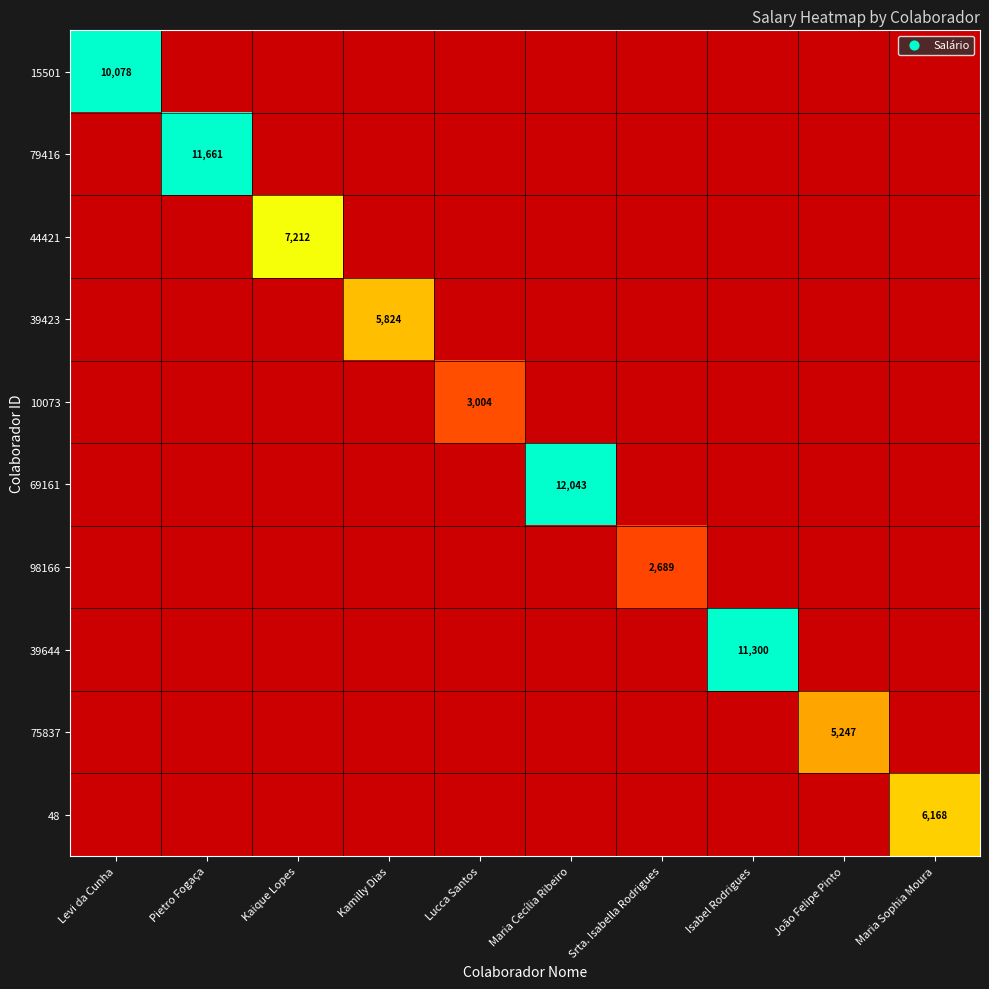

The 75837 series shows 5247 at João Felipe Pinto. True or false?

True